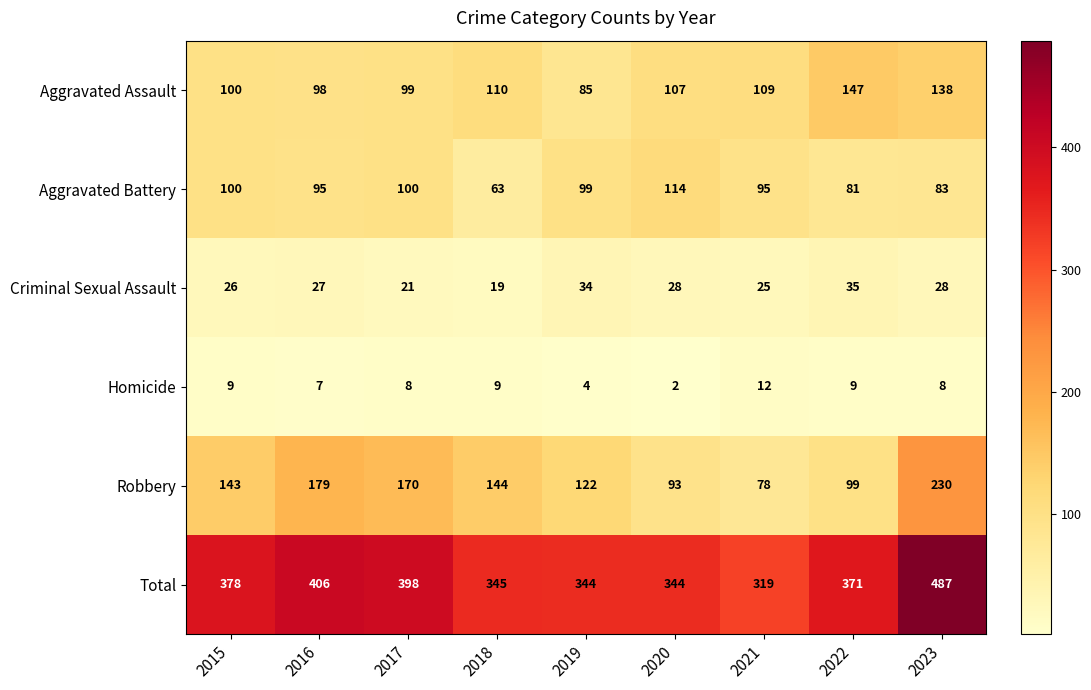

What is the sum of the Aggravated Battery values at 2018 and 2021?

158